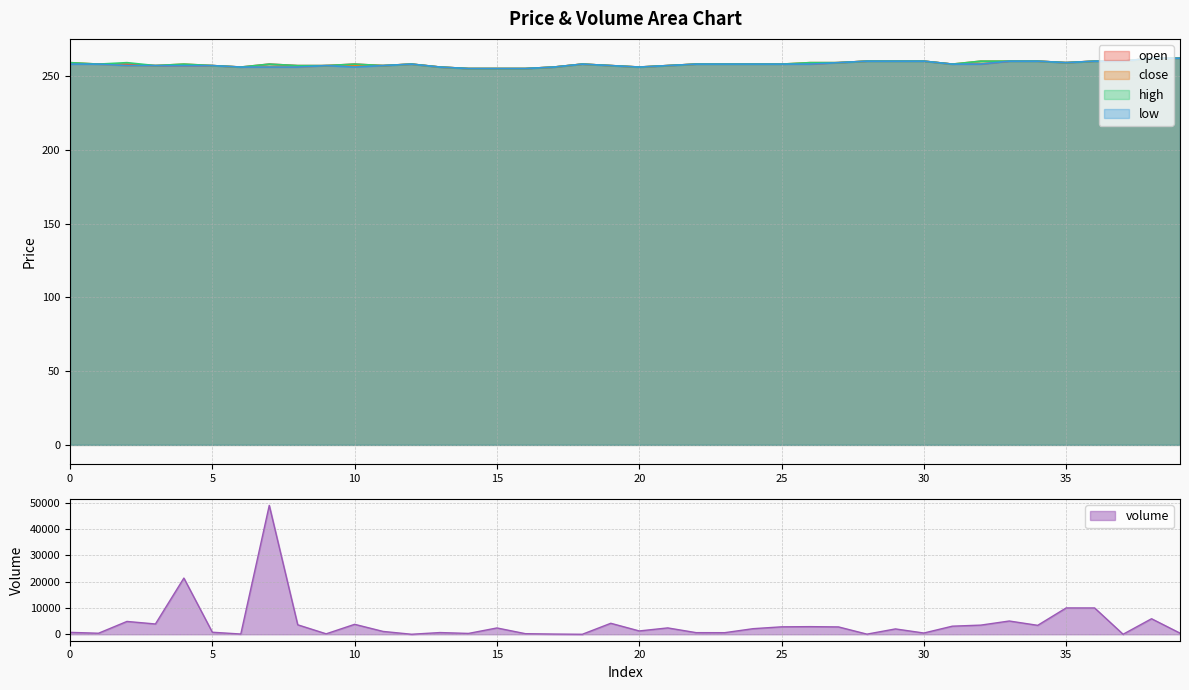

What are all the series names shown in the legend?

open, close, high, low